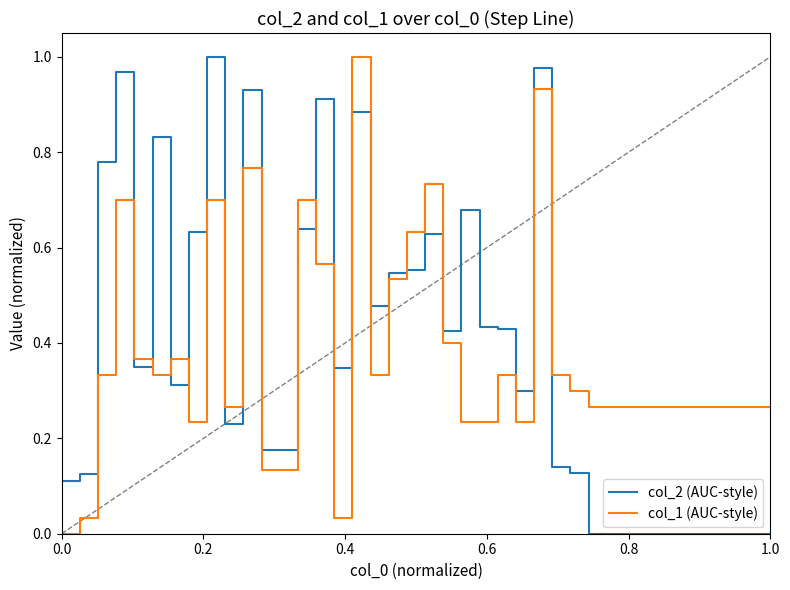

True or false: col_2 (AUC-style) and col_1 (AUC-style) intersect in this chart.

True